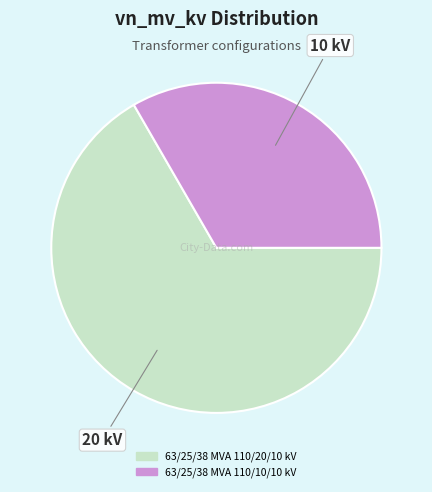

Which slice is the largest?

63/25/38 MVA 110/20/10 kV